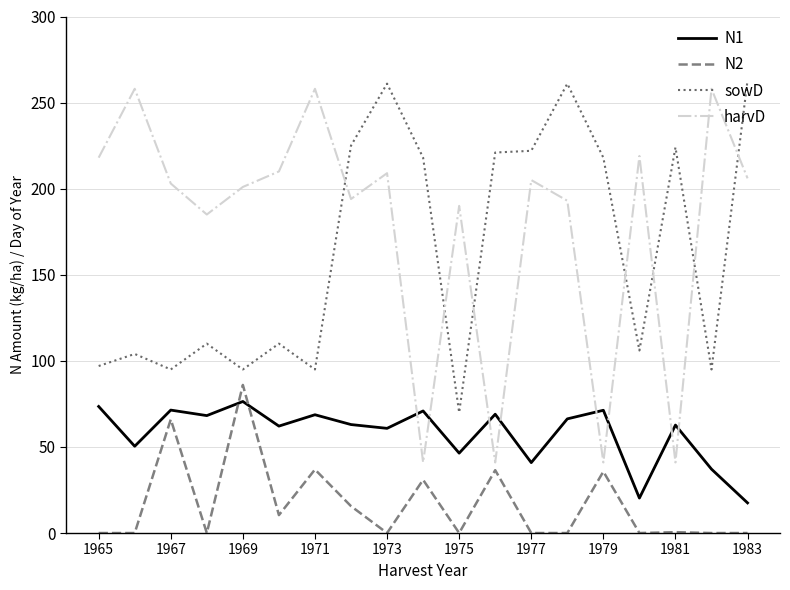

What is the difference between the maximum and minimum values in the N2 series?

86.0